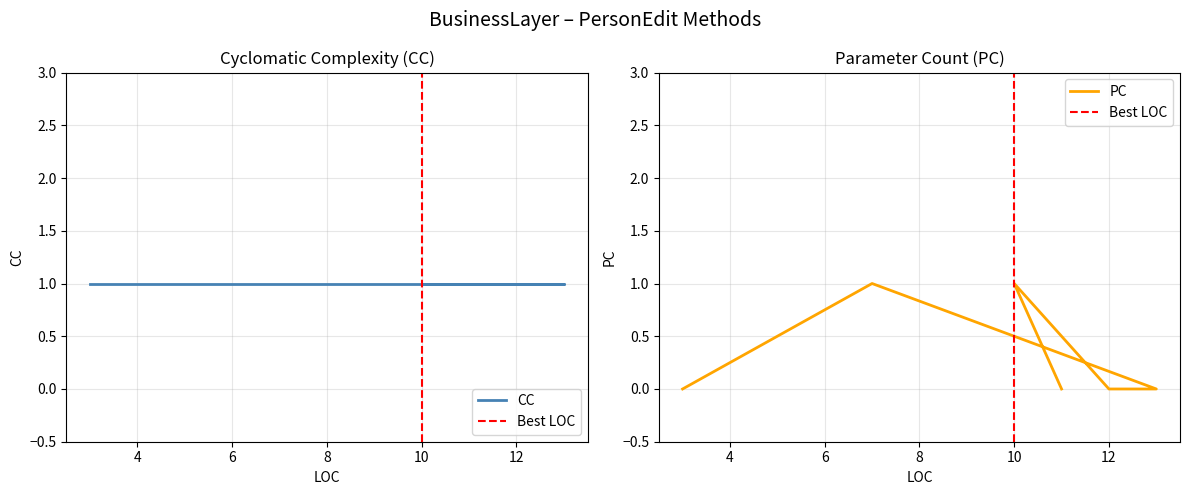

What is the difference between the values at 7 and 11?

1